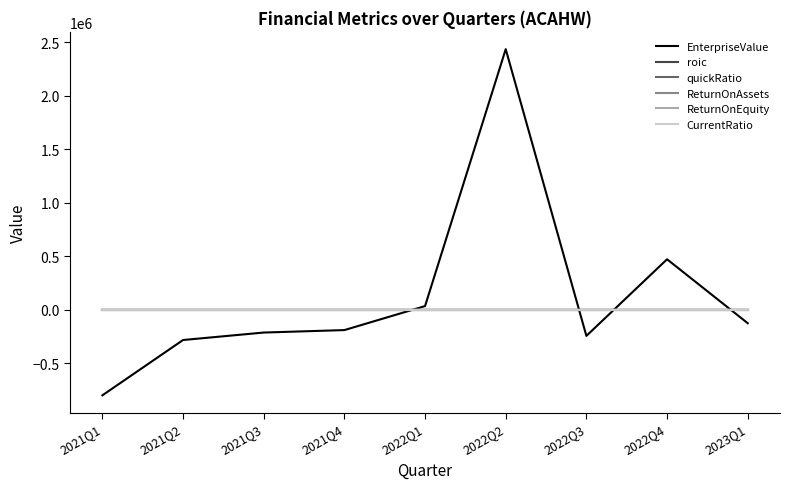

At which category is the sum across all series the highest?

2022Q2